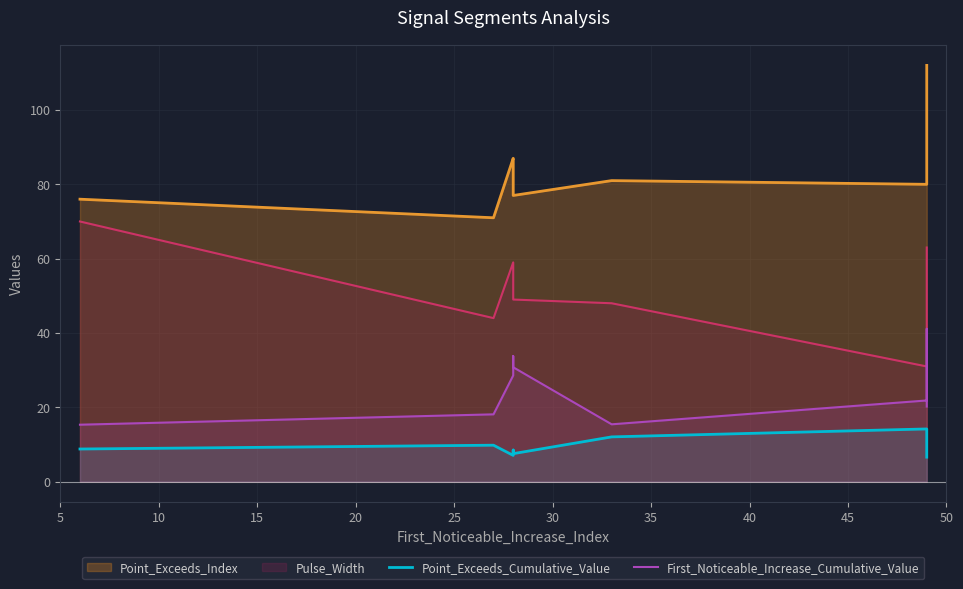

What is the value of the Point_Exceeds_Cumulative_Value point at the 6th from the left?

7.5